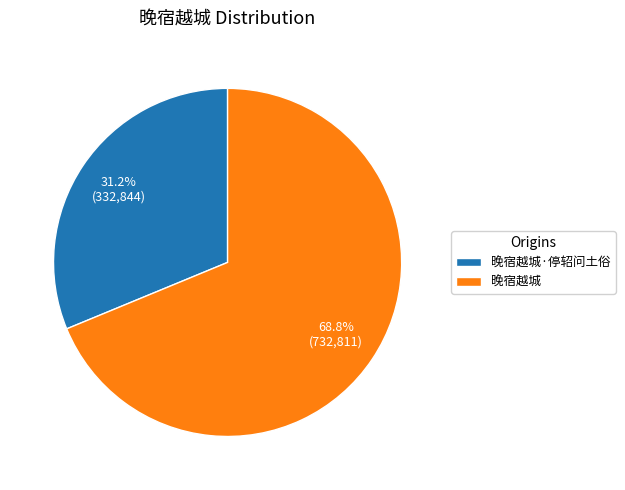

How many slices are in this pie chart?

2